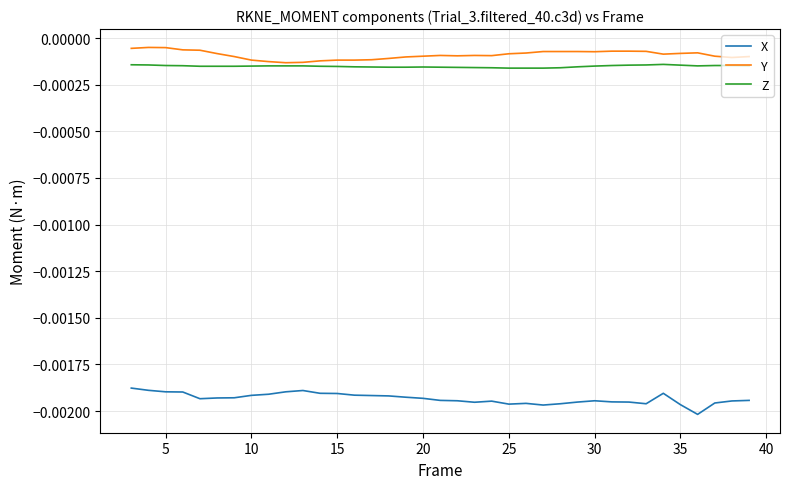

True or false: Y and X intersect in this chart.

False